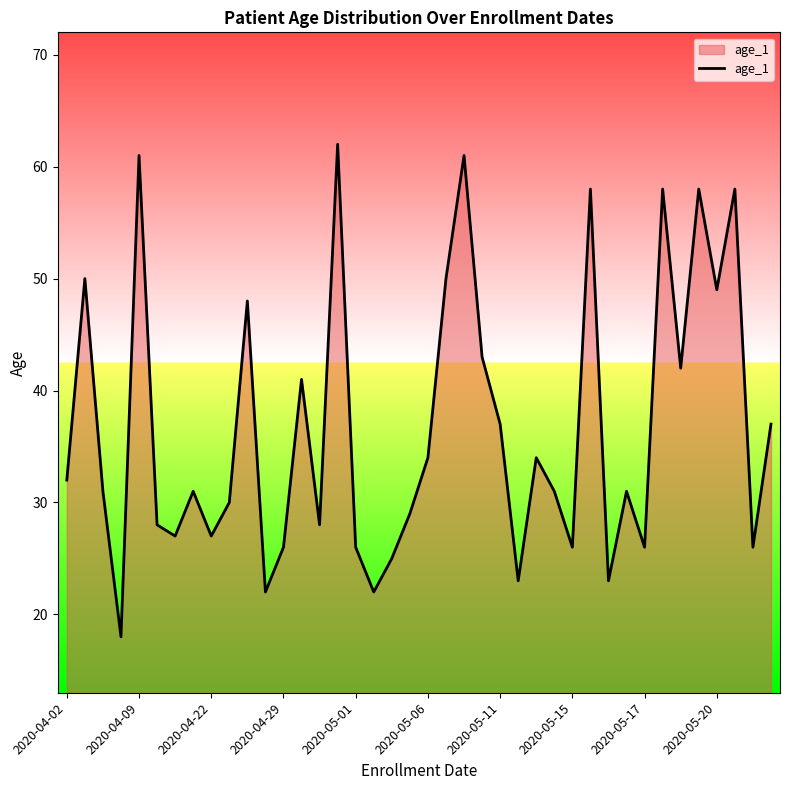

What is the smallest value displayed?

18